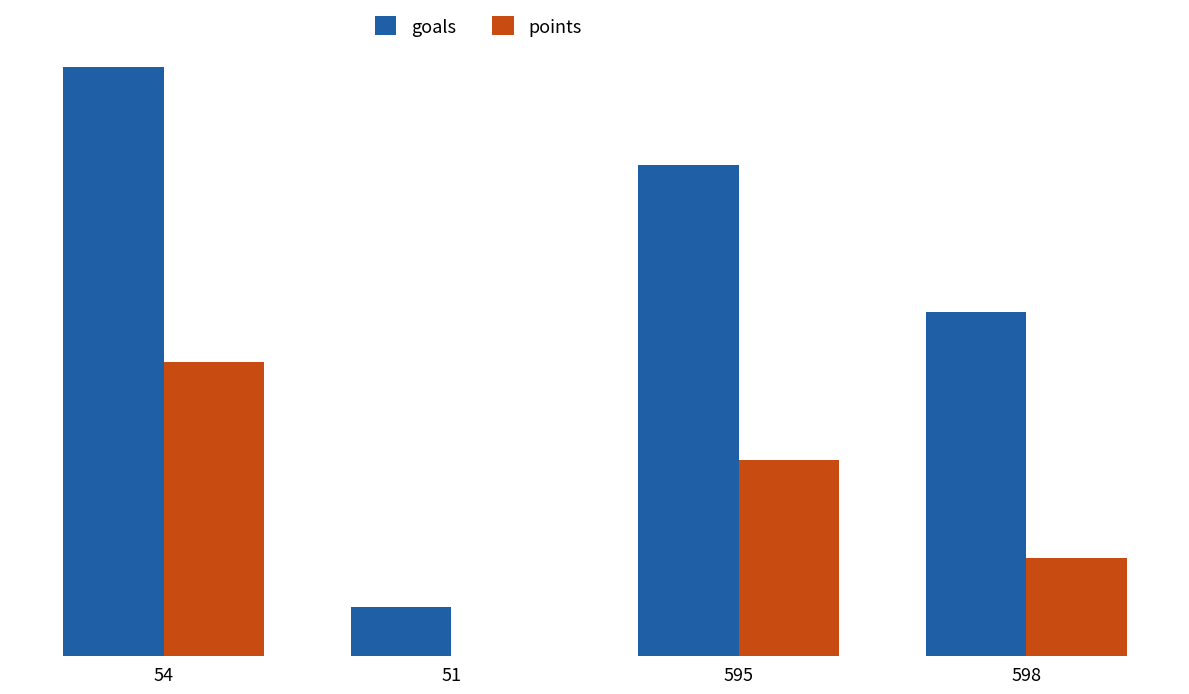

Are the bars horizontal?

No